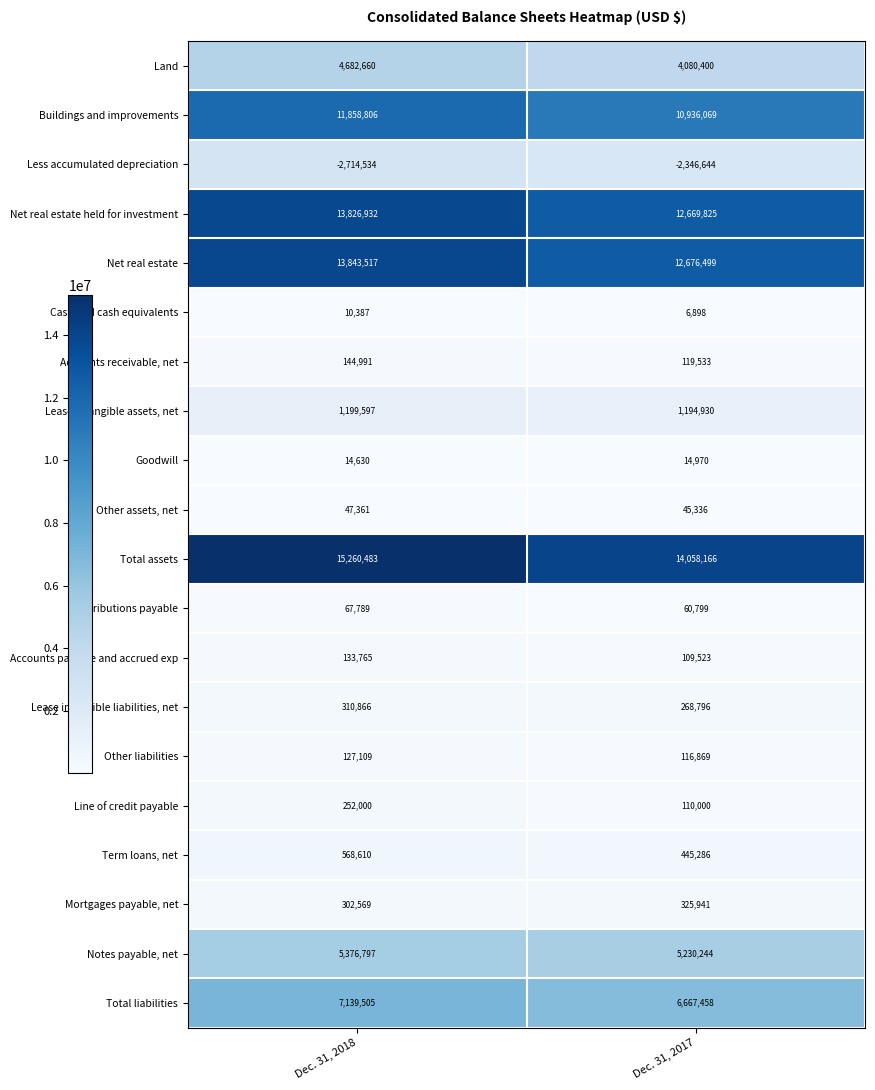

Rank the series at Dec. 31, 2018 from highest to lowest value.

Total assets, Net real estate, Net real estate held for investment, Buildings and improvements, Total liabilities, Notes payable, net, Land, Lease intangible assets, net, Term loans, net, Lease intangible liabilities, net, Mortgages payable, net, Line of credit payable, Accounts receivable, net, Accounts payable and accrued exp, Other liabilities, Distributions payable, Other assets, net, Goodwill, Cash and cash equivalents, Less accumulated depreciation